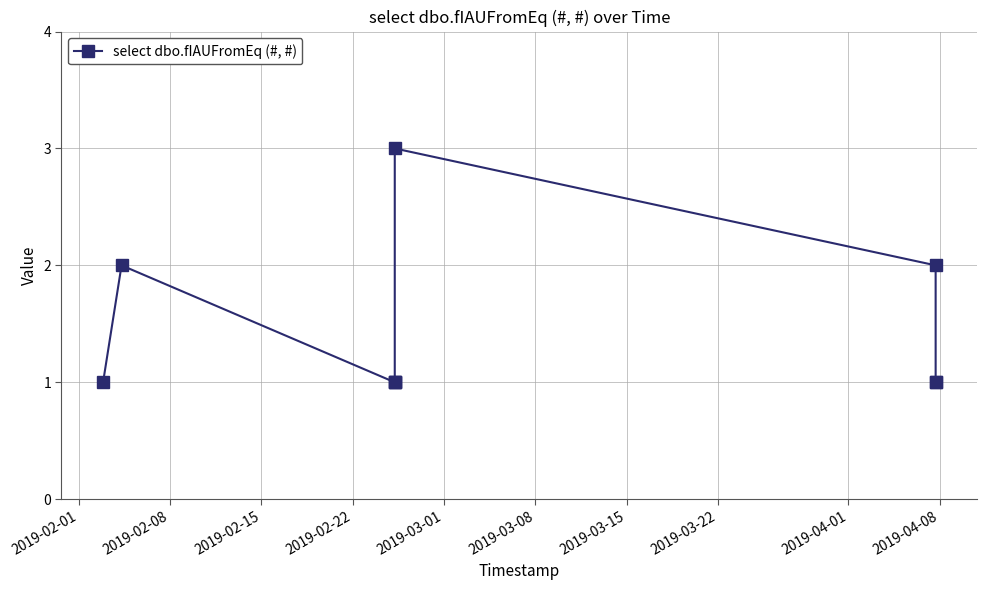

True or false: the data has more than 0 interior local peaks.

True